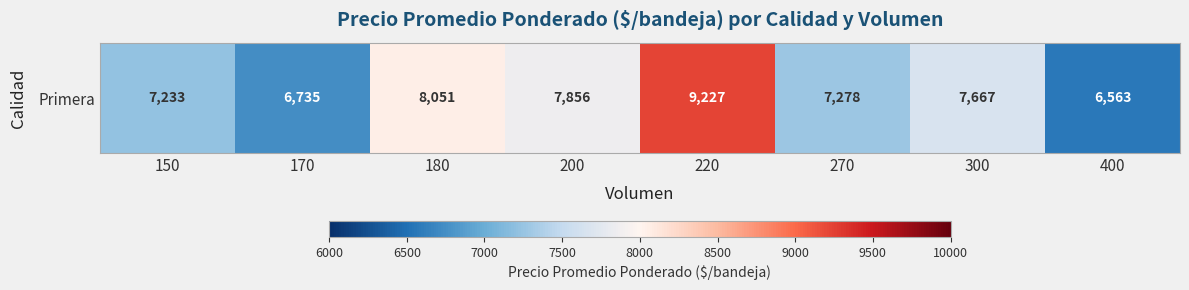

True or false: the data shows 11864 at 200.

False